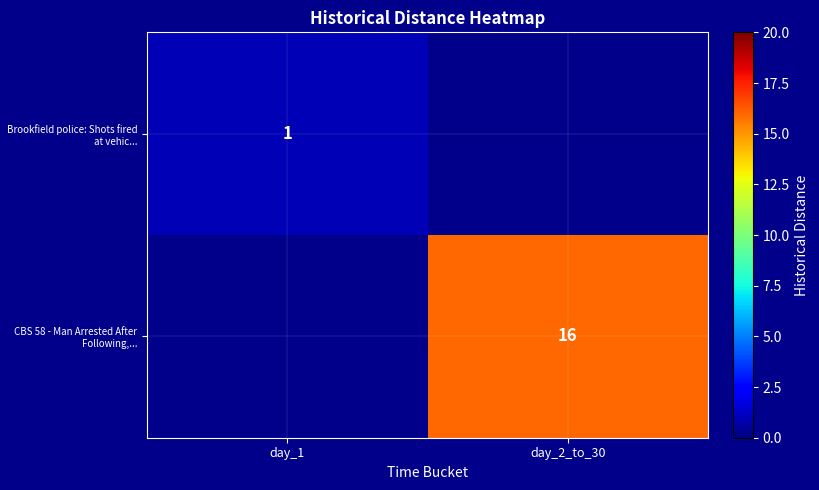

The value of CBS 58 - Man Arrested After Following,... at day_2_to_30 is 16. True or false?

True